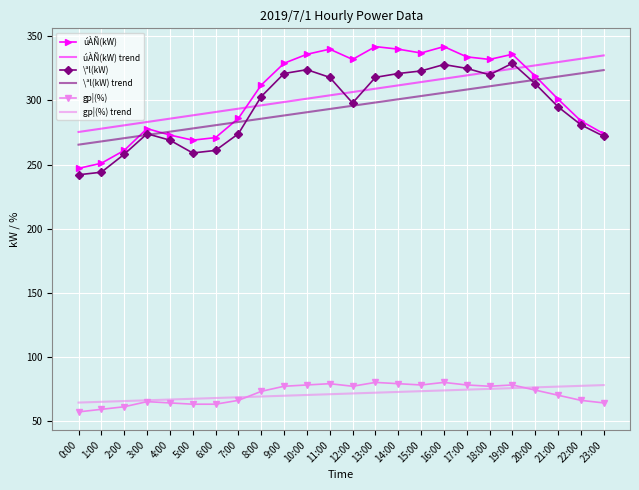

What is the average value of the \ªl(kW) trend series?

294.6